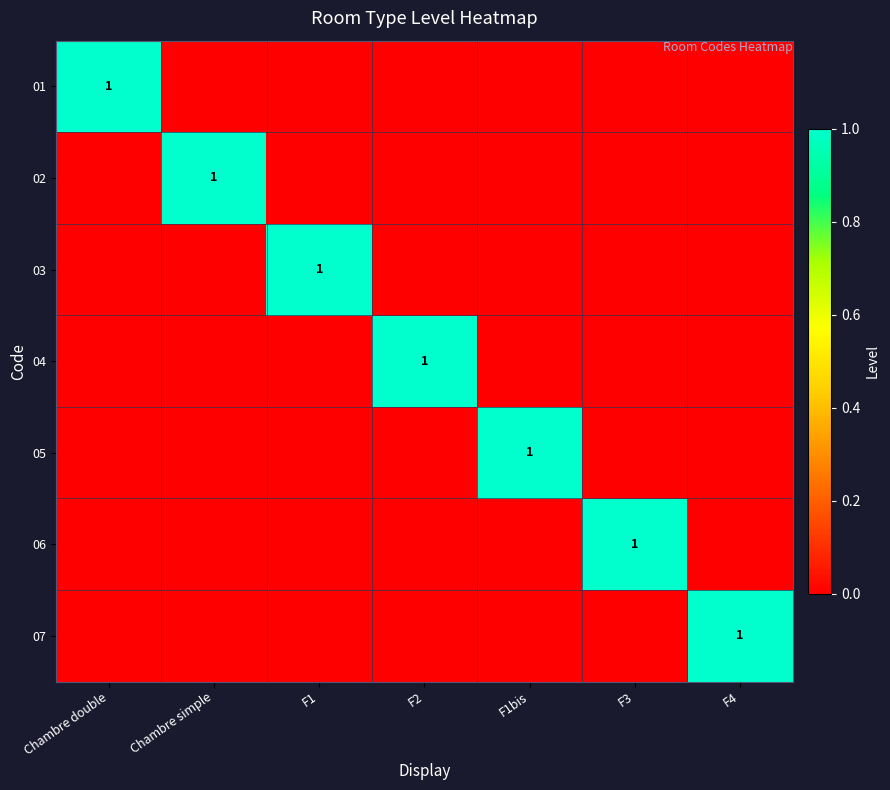

What is the difference between the highest and lowest values at F1bis?

1